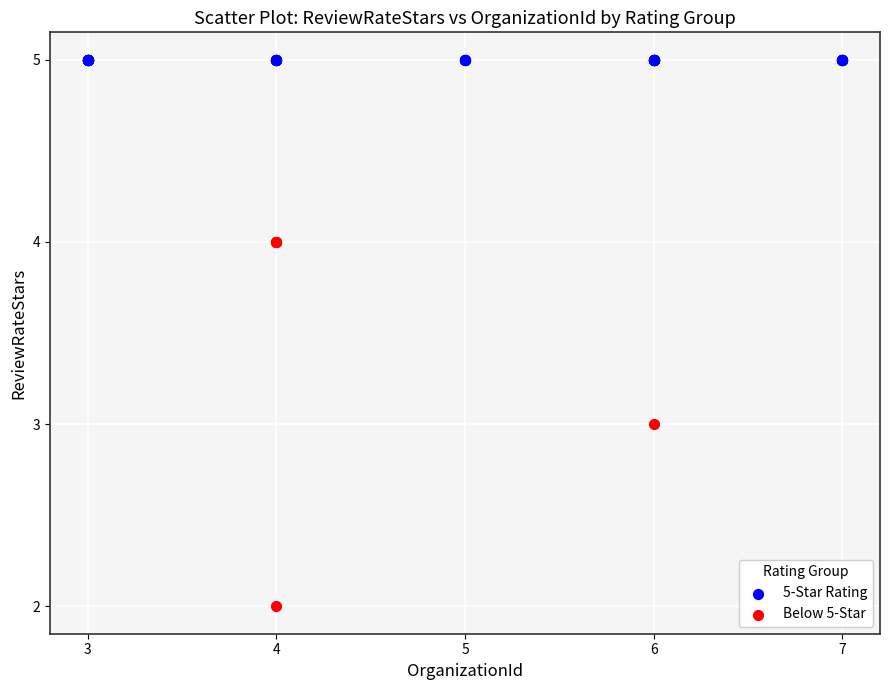

Which series contains the lowest Y value?

Below 5-Star